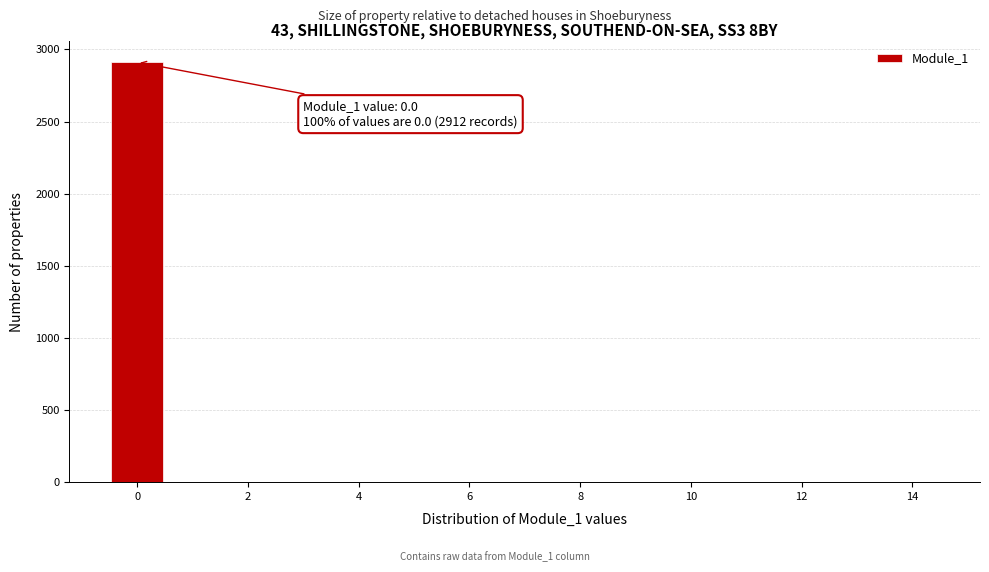

Which range on the x-axis has the tallest bar?

-0.5 to 0.5